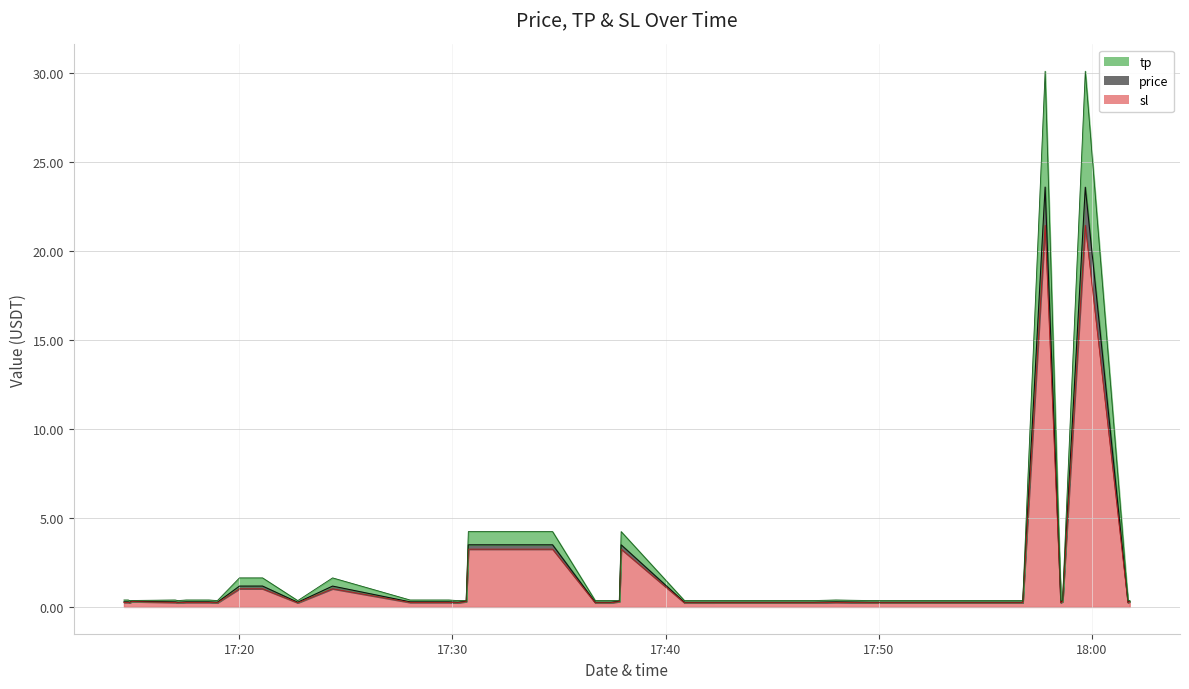

Where is the first local minimum for sl?

2025-07-22 17:14:52